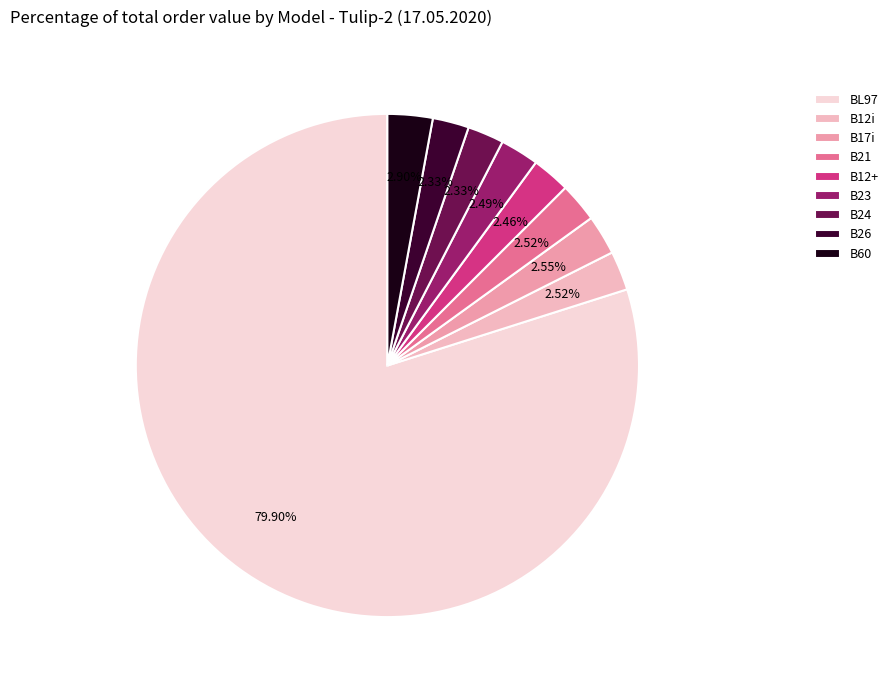

True or false: B24 accounts for 1% of the total.

False